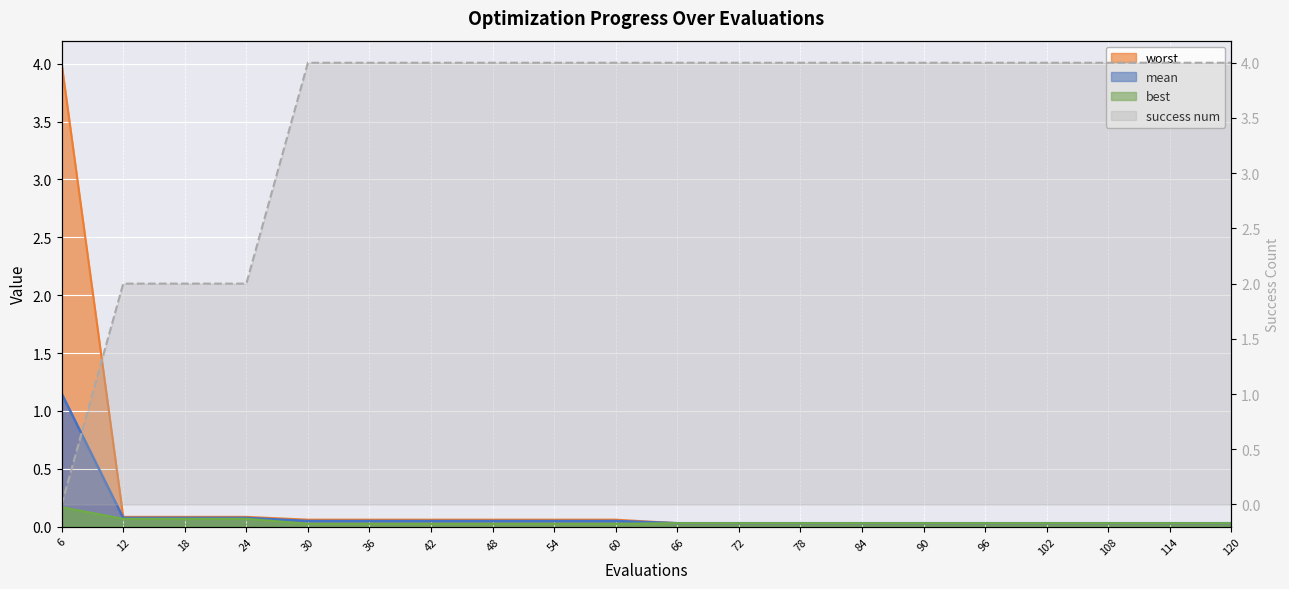

Is it true that mean equals 0.0 at 102?

True